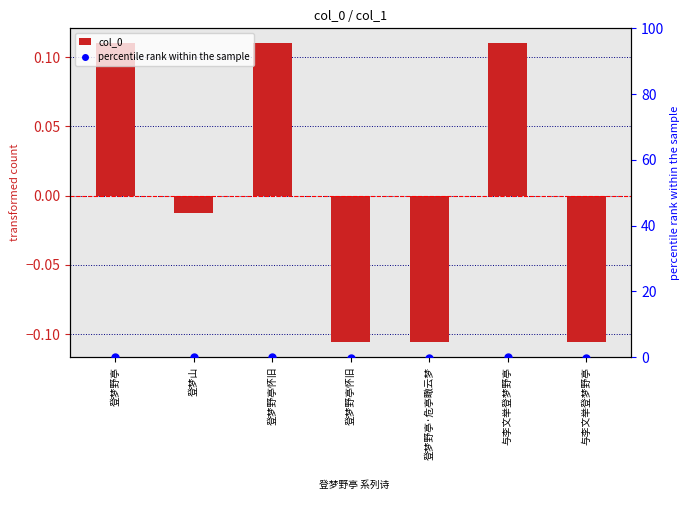

Which series reaches the minimum Y coordinate?

col_0